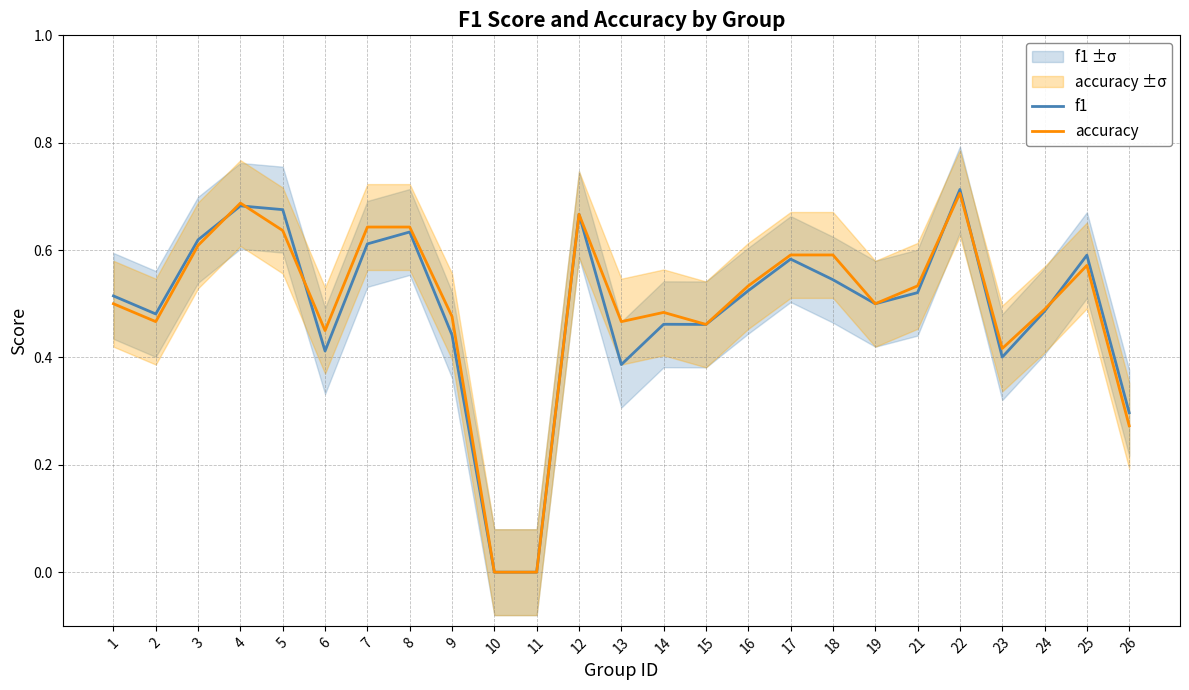

Reading left to right, transcribe all the data shown in this chart.

f1: 0.5	0.5	0.6	0.7	0.7	0.4	0.6	0.6	0.4	0.0	0.0	0.7	0.4	0.5	0.5	0.5	0.6	0.5	0.5	0.5	0.7	0.4	0.5	0.6	0.3
accuracy: 0.5	0.5	0.6	0.7	0.6	0.5	0.6	0.6	0.5	0.0	0.0	0.7	0.5	0.5	0.5	0.5	0.6	0.6	0.5	0.5	0.7	0.4	0.5	0.6	0.3